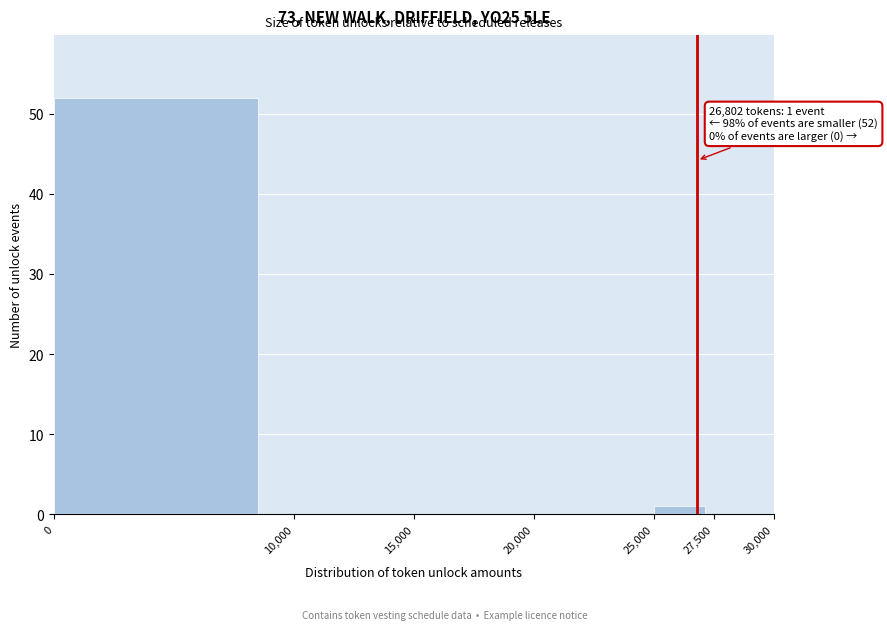

Over which range of the x-axis is the bar tallest?

0 to 10,000